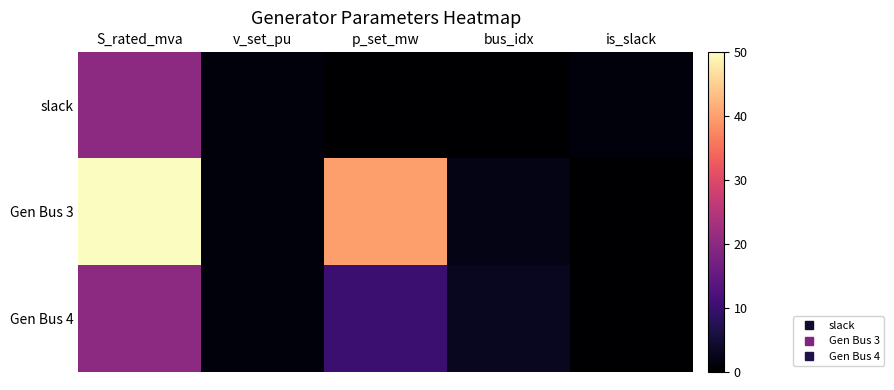

Which series has the largest range (max minus min)?

Gen Bus 3